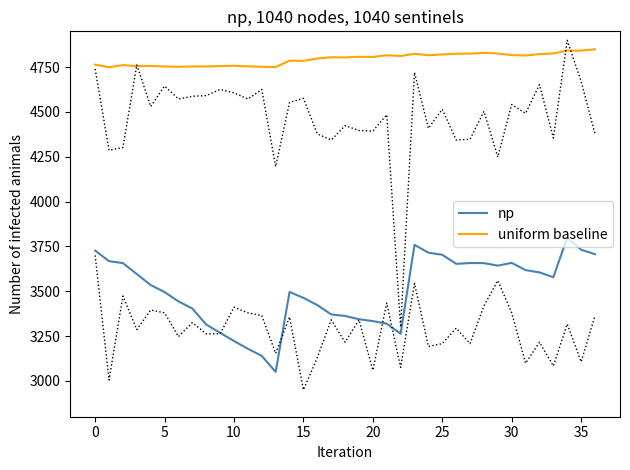

Reading right to left, what are all the values shown in this chart?

np: 3707.0	3731.5	3800.0	3578.4	3605.1	3617.9	3658.3	3642.9	3656.9	3657.4	3653.0	3703.5	3715.3	3758.7	3263.3	3319.0	3333.5	3344.0	3362.0	3370.8	3423.0	3463.0	3495.9	3050.0	3139.5	3179.0	3222.5	3268.1	3314.2	3403.7	3443.2	3495.4	3534.5	3595.9	3656.9	3667.9	3726.7
uniform baseline: 4850.0	4842.4	4842.4	4826.8	4823.1	4815.2	4817.4	4826.2	4829.9	4825.9	4825.1	4821.1	4816.6	4824.8	4812.3	4816.6	4807.2	4808.1	4804.4	4805.2	4798.4	4785.1	4786.5	4750.6	4752.3	4754.5	4757.9	4755.9	4754.0	4754.2	4751.7	4754.0	4756.8	4755.7	4761.3	4750.0	4763.9